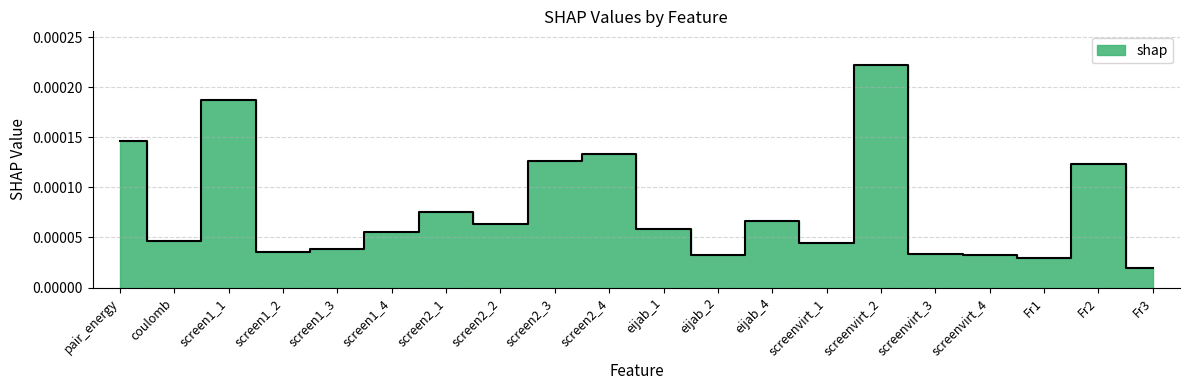

At which label is the value closest to 0?

Fr3